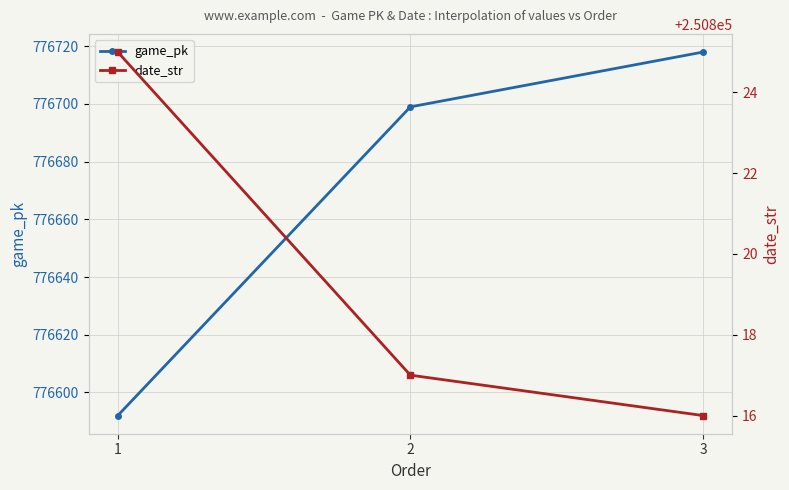

What is the sum of the date_str values at 2 and 1?

501642